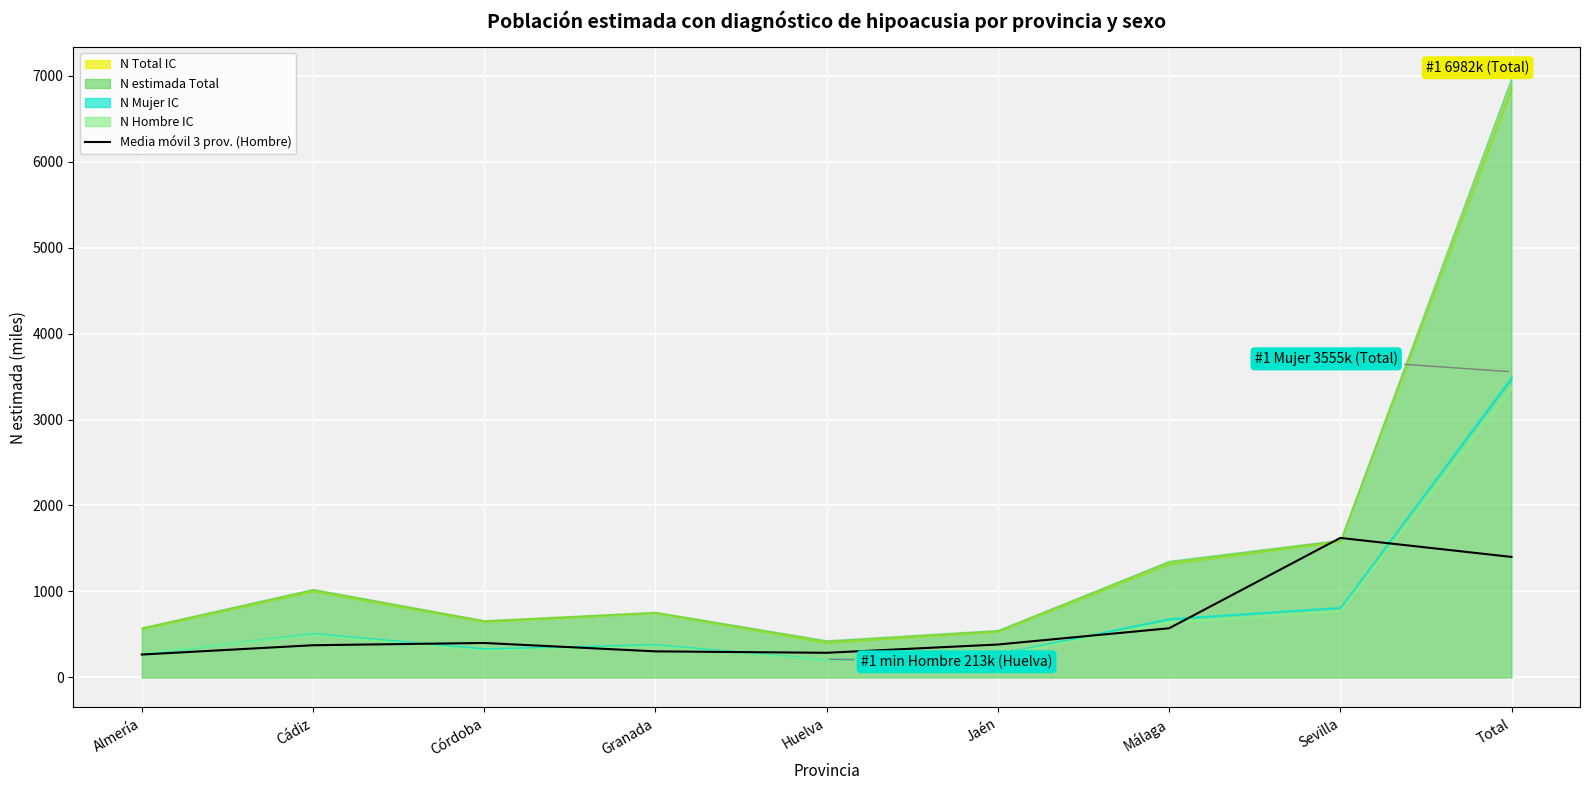

The value of Media móvil 3 prov. (Hombre) at Cádiz is 374.8. True or false?

True